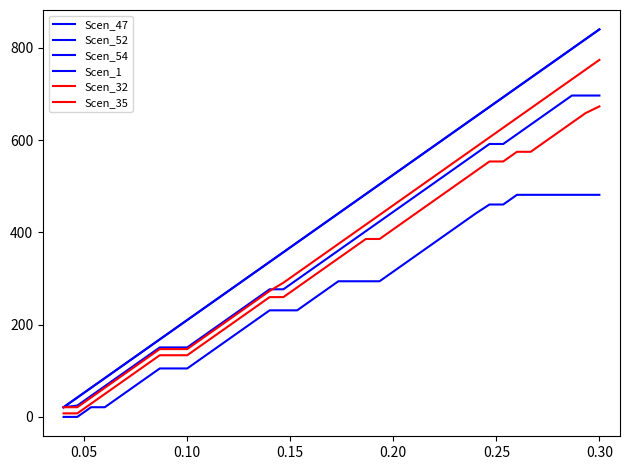

Is this an area chart (filled region under the line)?

No